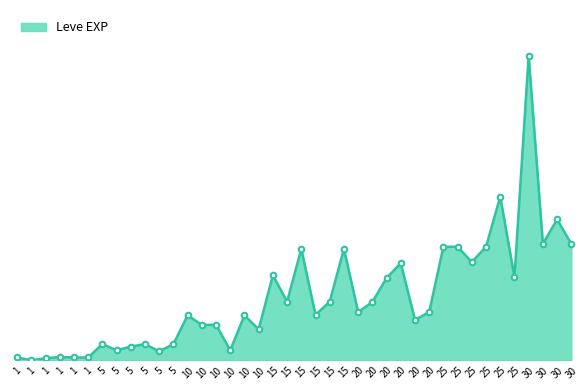

What is the difference between the values at 30 and 20?

7610